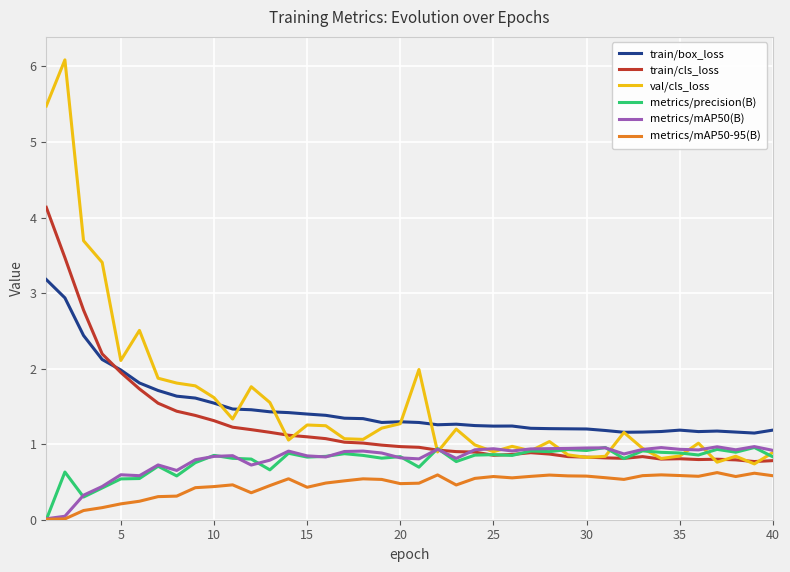

Does the chart display data point markers on the line(s)?

No